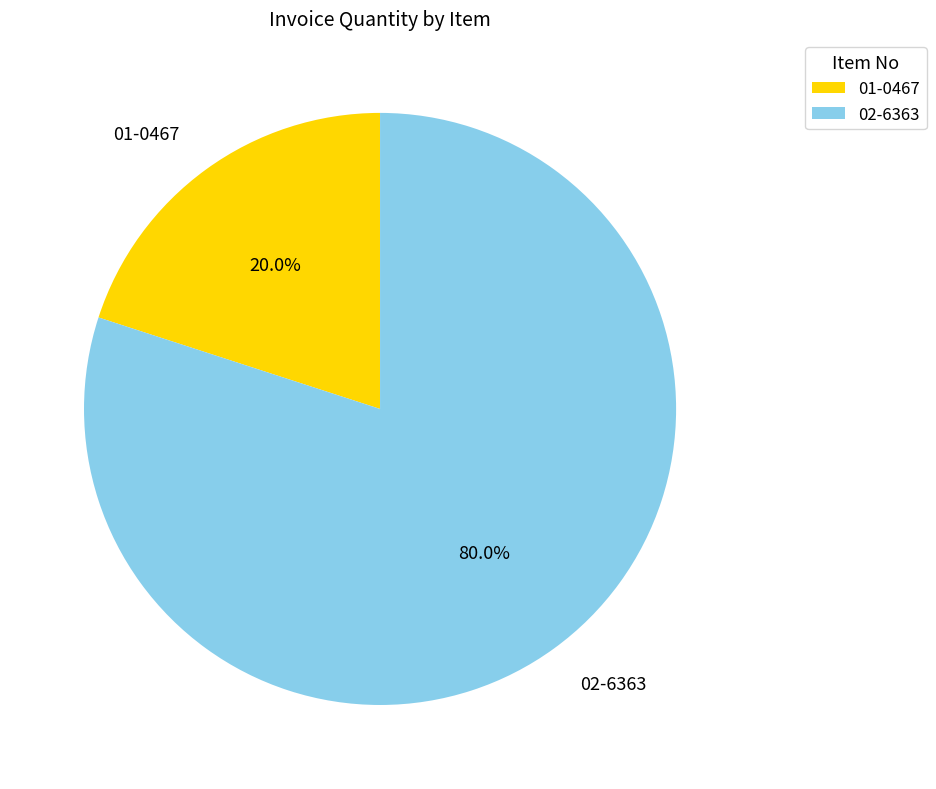

What is the majority slice?

02-6363